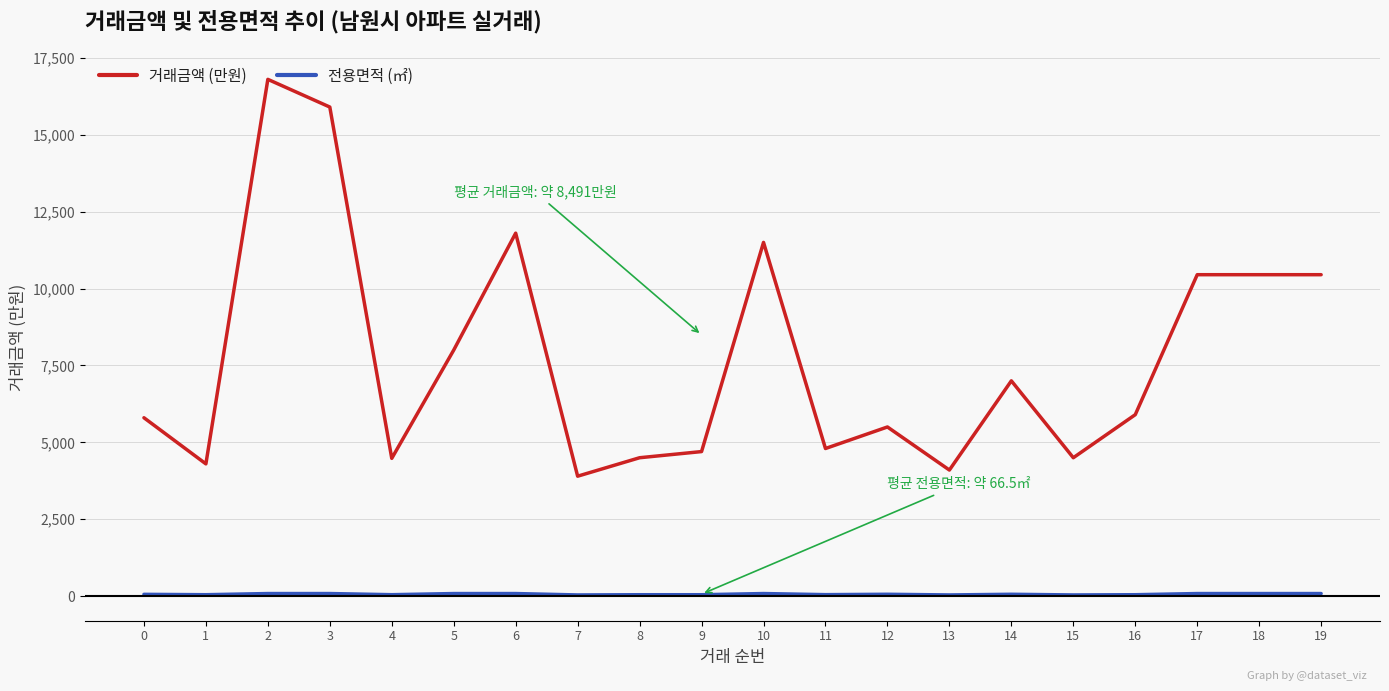

At how many categories does at least one series exceed 2340?

20